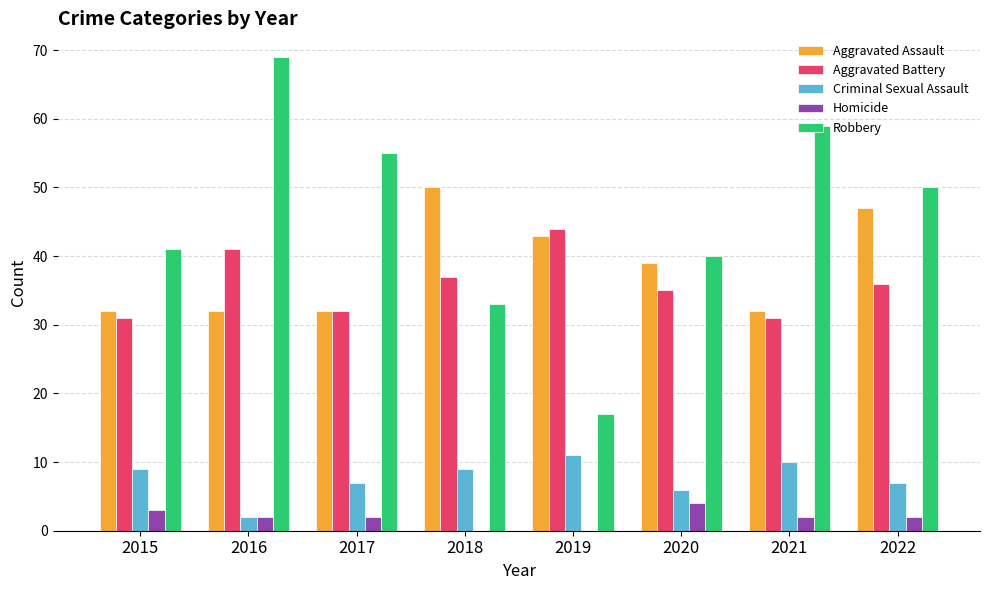

Which series changed the most between 2019 and 2021?

Robbery